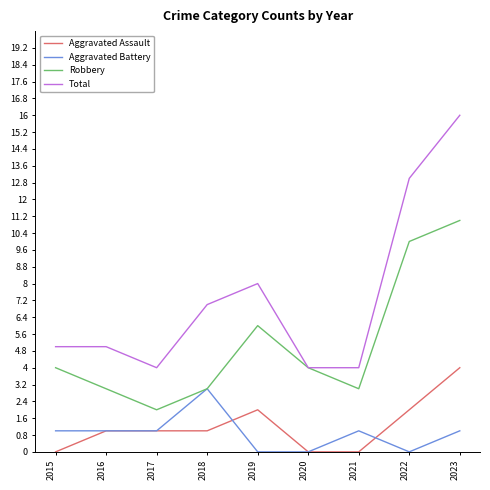

At which category does Robbery reach its first local valley?

2017